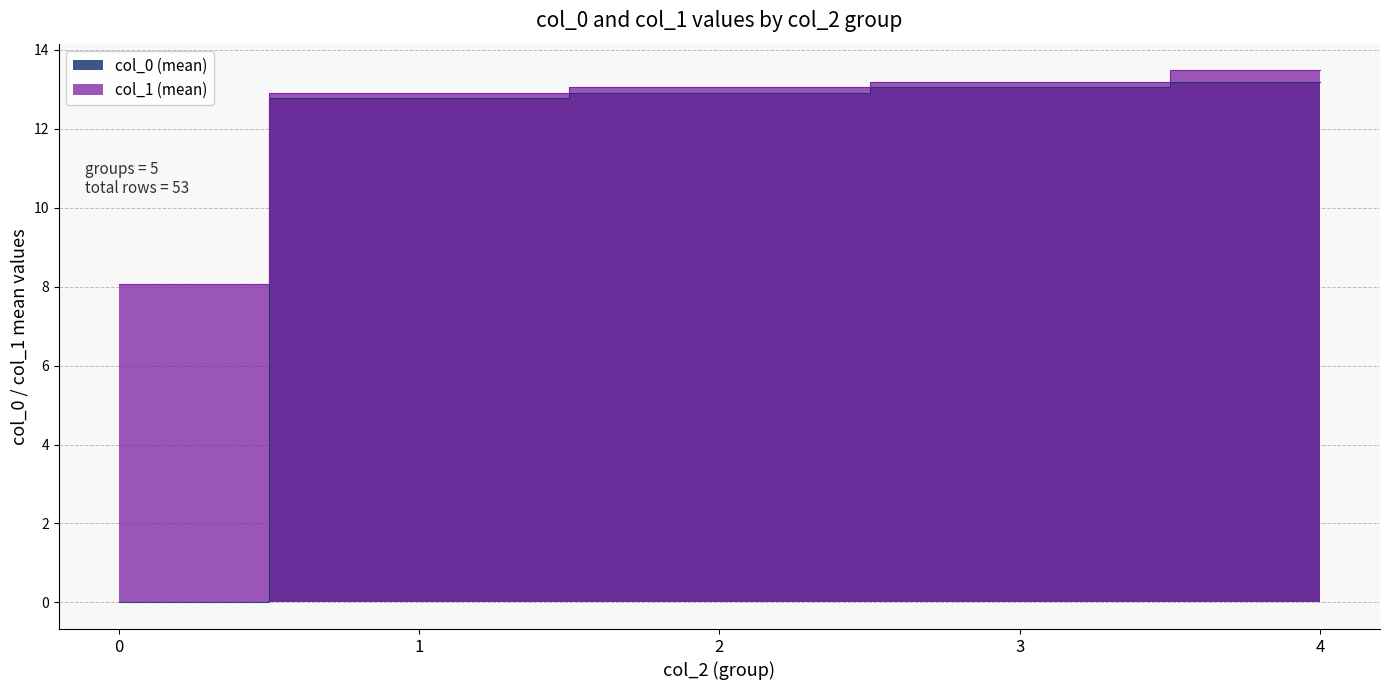

How many lines are shown in the chart?

2